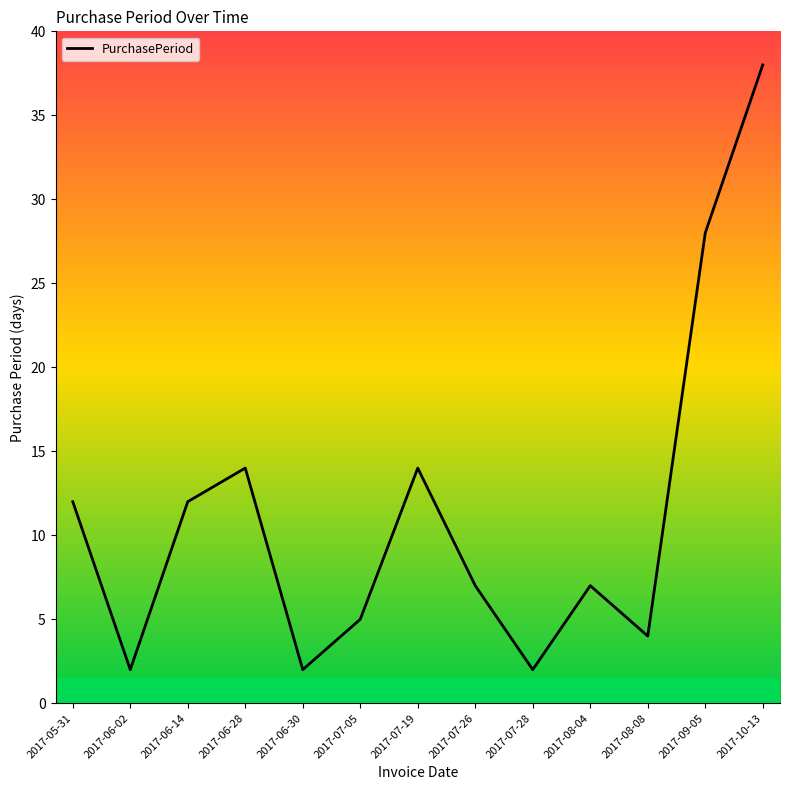

What is the sum of the values at 2017-06-14 and 2017-08-08?

16